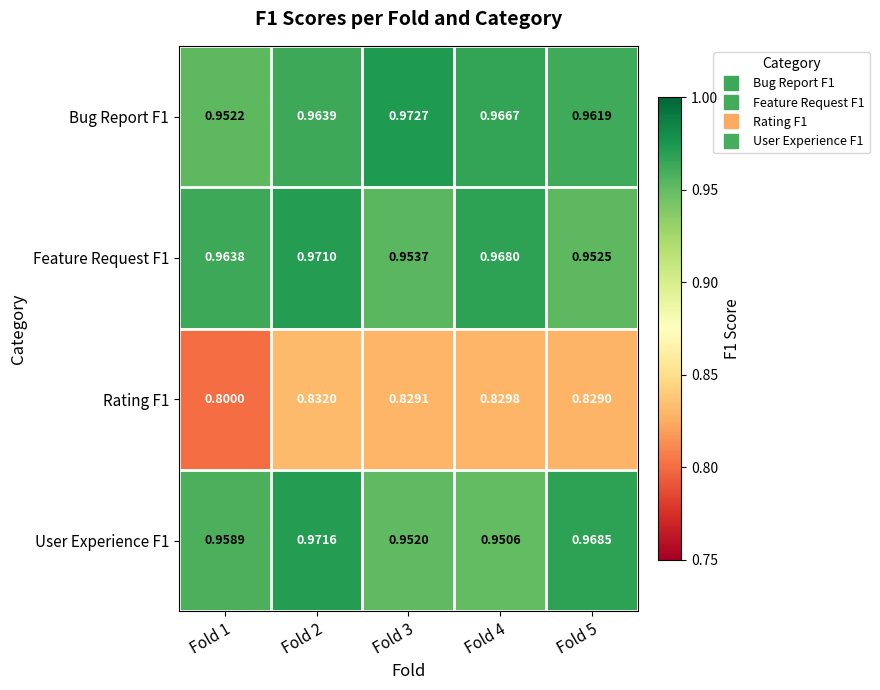

Is the value of Bug Report F1 at Fold 2 greater than the value of Rating F1 at Fold 3?

Yes